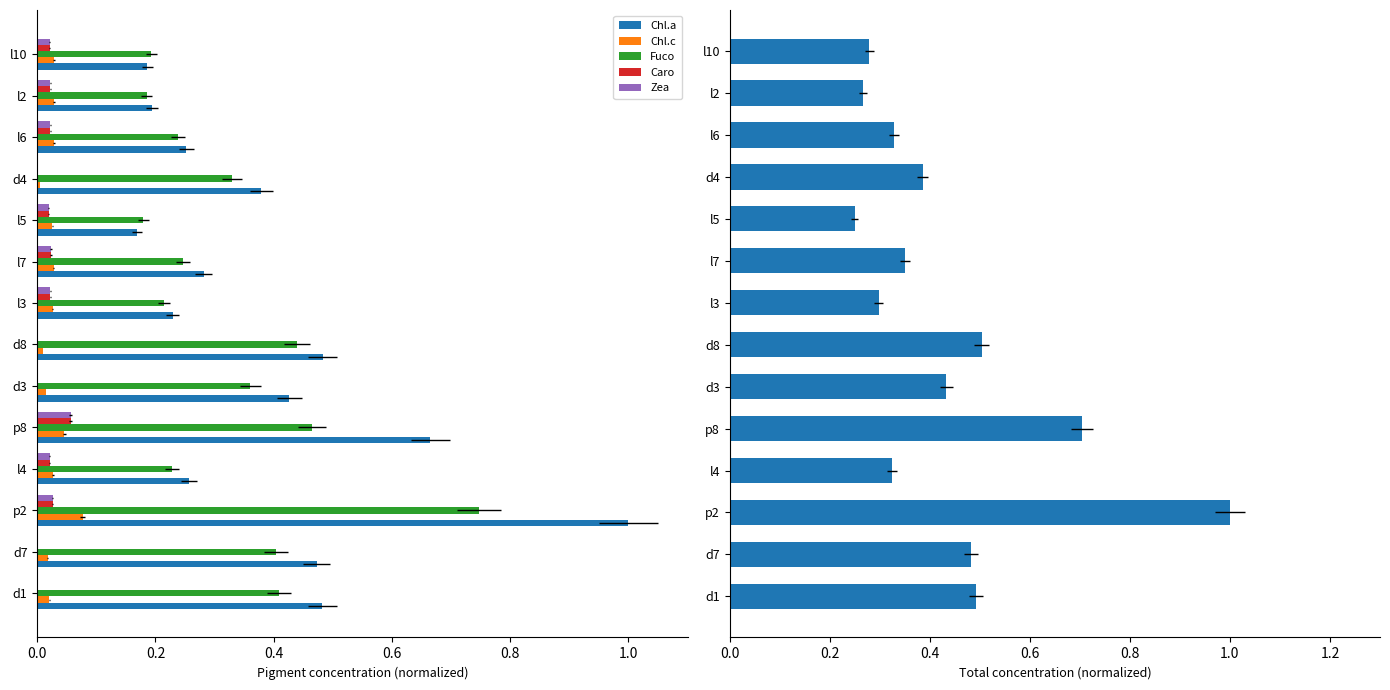

How many data points in Caro are above 0?

9